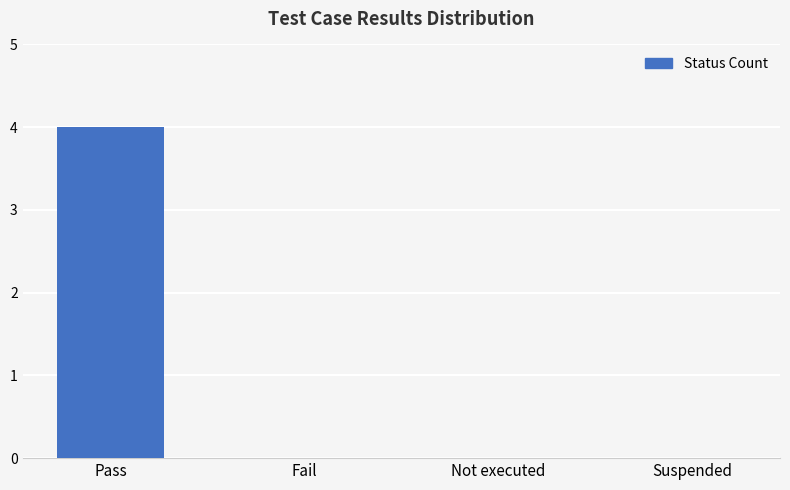

What is the sum of the values at Suspended and Pass?

4